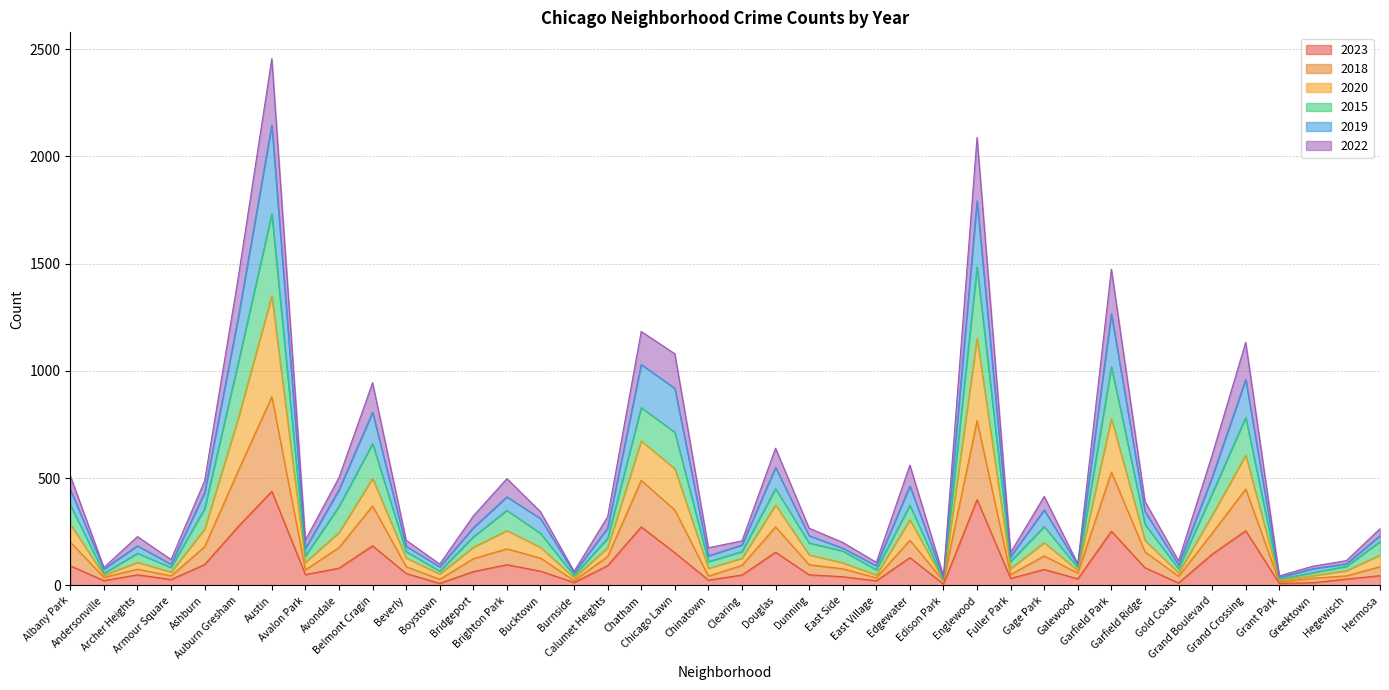

Where is the first local maximum for 2018?

Archer Heights